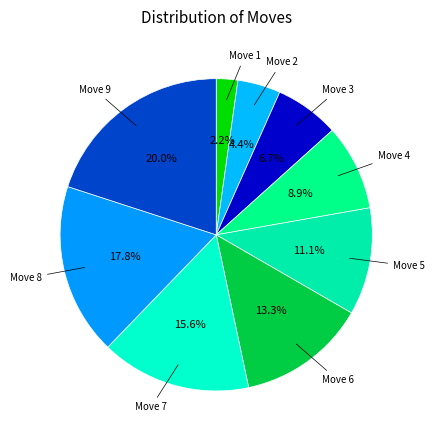

Which slice is the smallest?

1